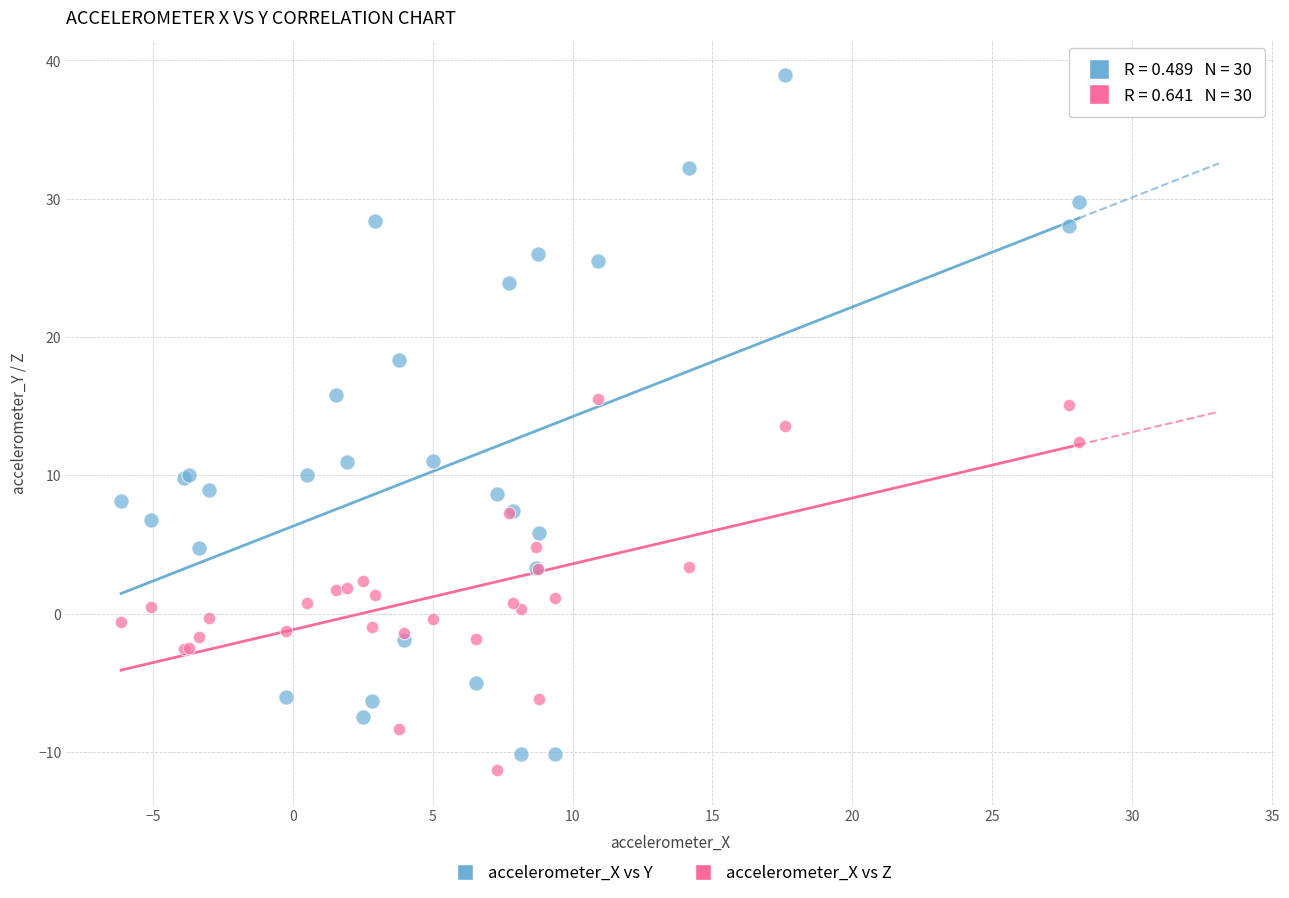

What is the X range (max minus min) for the scatter plot?

34.2